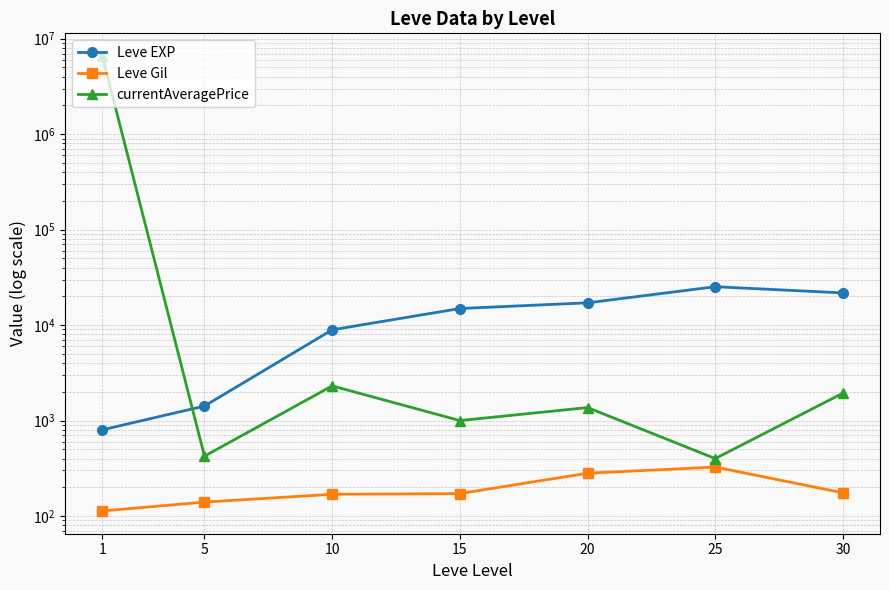

At which label is Leve EXP closest to 13025?

15